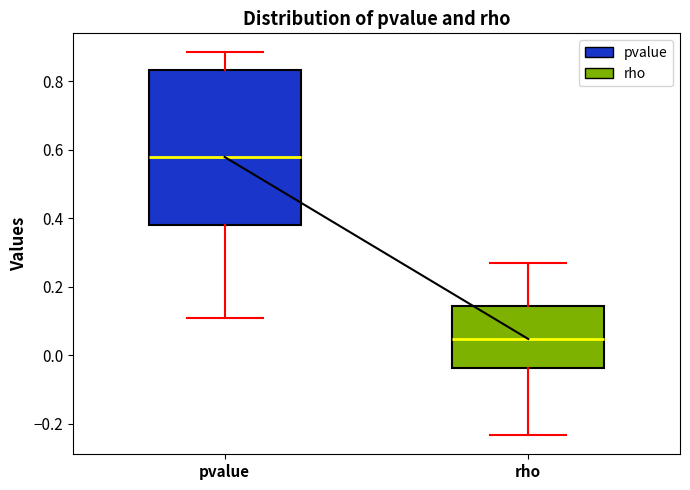

Reading left to right, read every box against the y-axis: the position of its median line, the range the box covers, and the ends of its whiskers. The values are not printed on the chart, so give them approximately, as read against the axis.

pvalue: median 0.58, box 0.38 to 0.84, whiskers 0.10 to 0.88
rho: median 0.04, box -0.04 to 0.14, whiskers -0.24 to 0.26